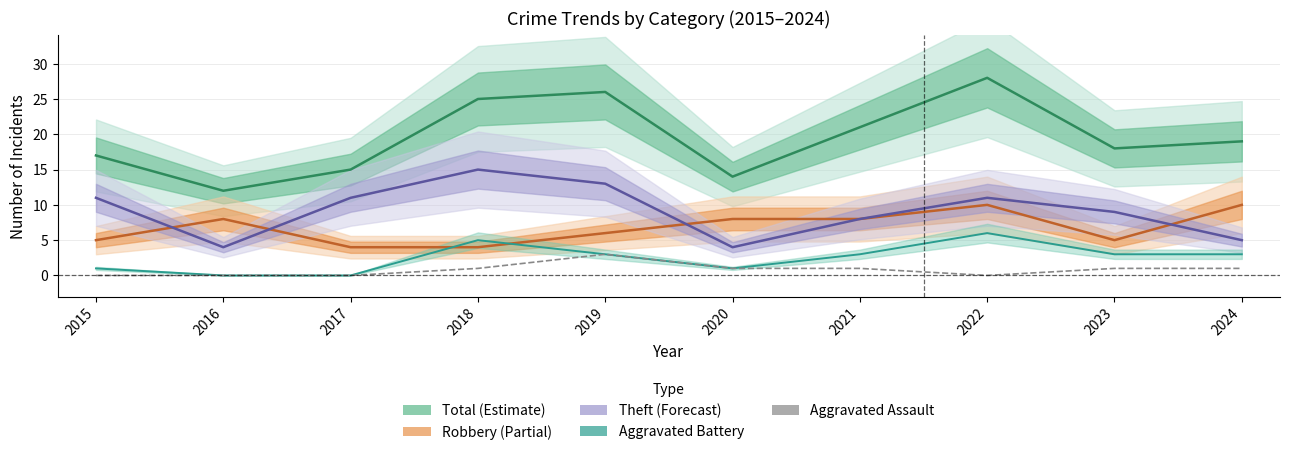

How many Aggravated Assault values are between 0 and 1?

9